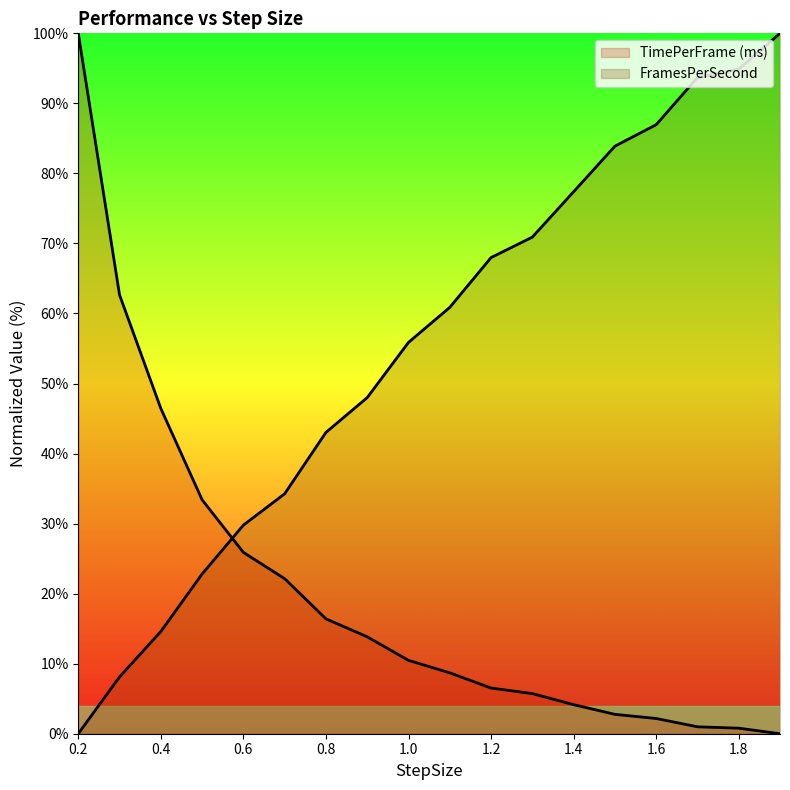

What is the average value of the TimePerFrame (ms) series?

20.2